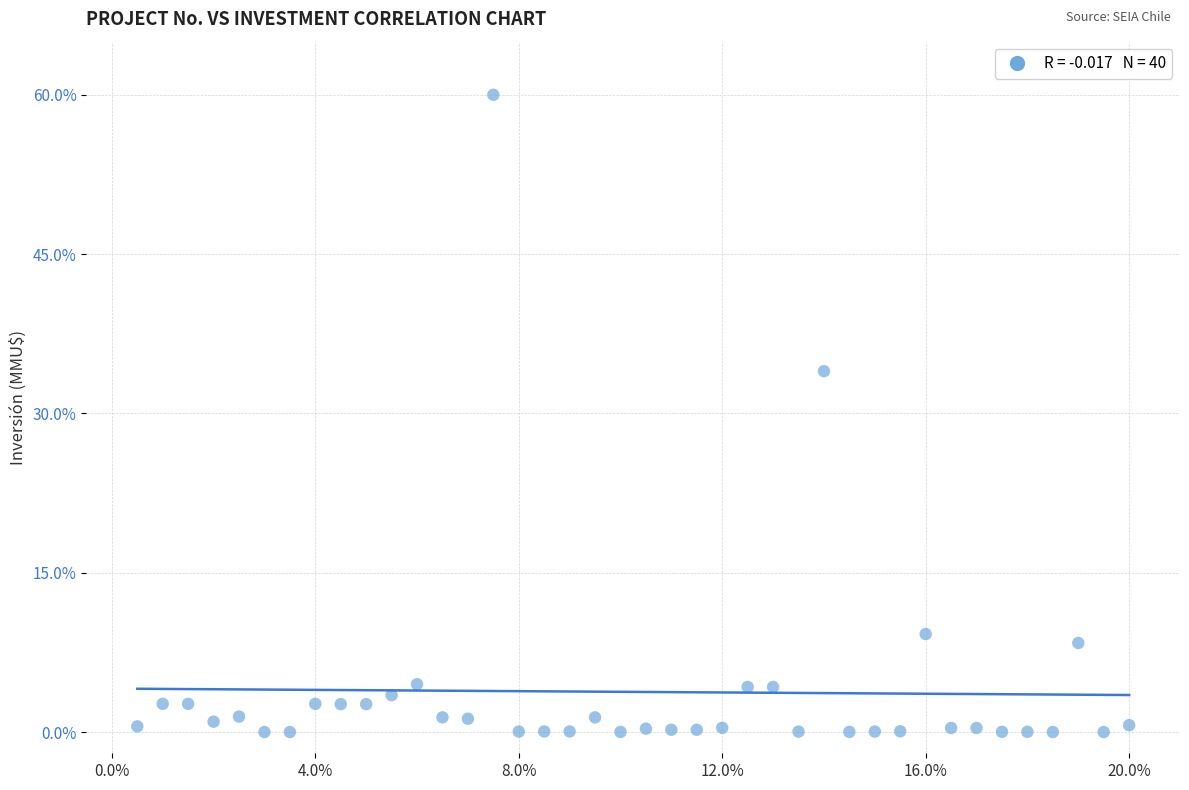

What is the range of X values (max minus min)?

19.5